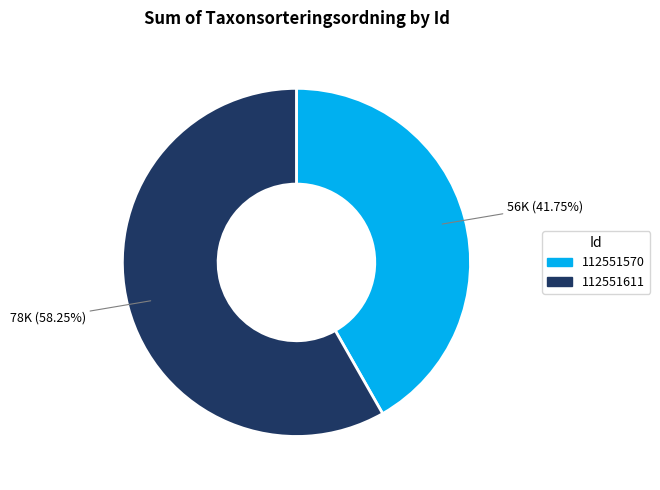

What is the smallest slice in the pie chart?

112551570